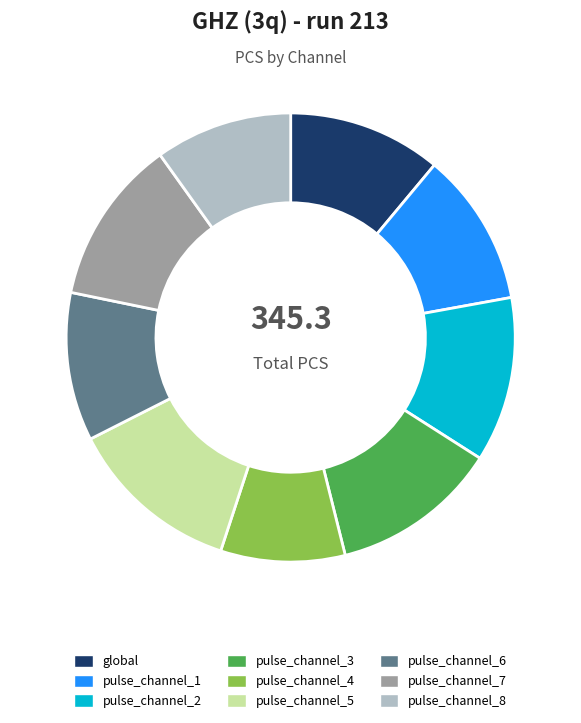

Do pulse_channel_4 and pulse_channel_5 together represent more than half of the pie?

No